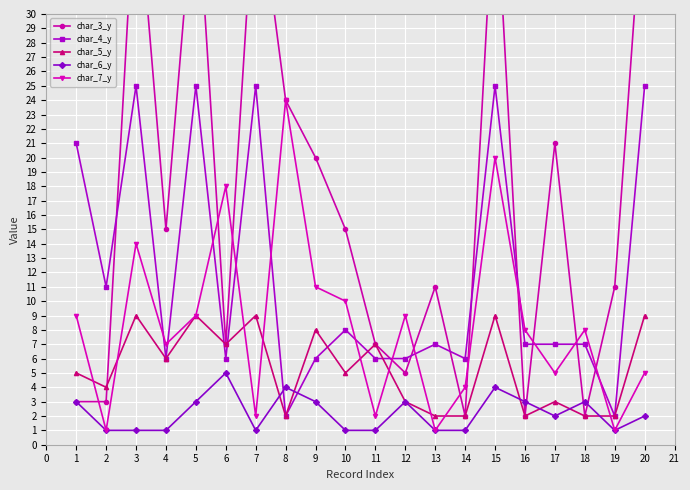

The value of char_4_y at 15 is 9. True or false?

False